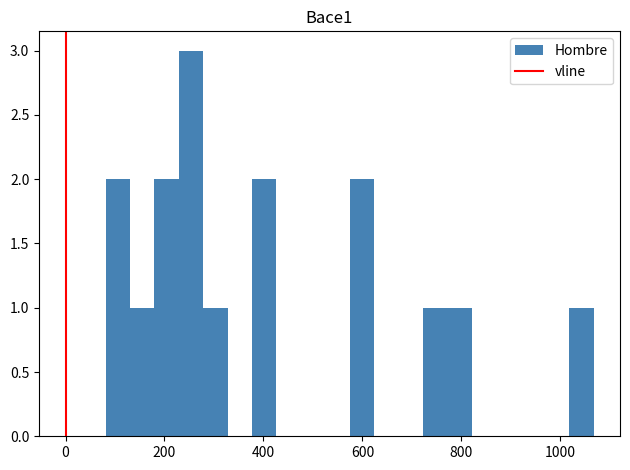

Around what value on the x-axis is the tallest bar? Give the approximate position of its centre, as read against the axis.

260